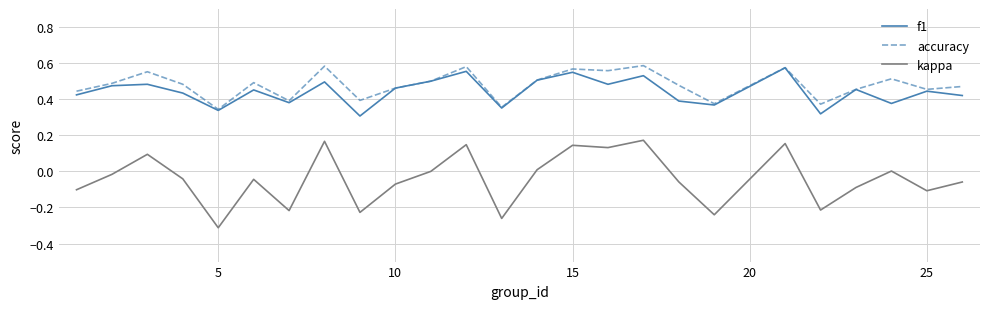

Which series has the widest spread of values?

kappa